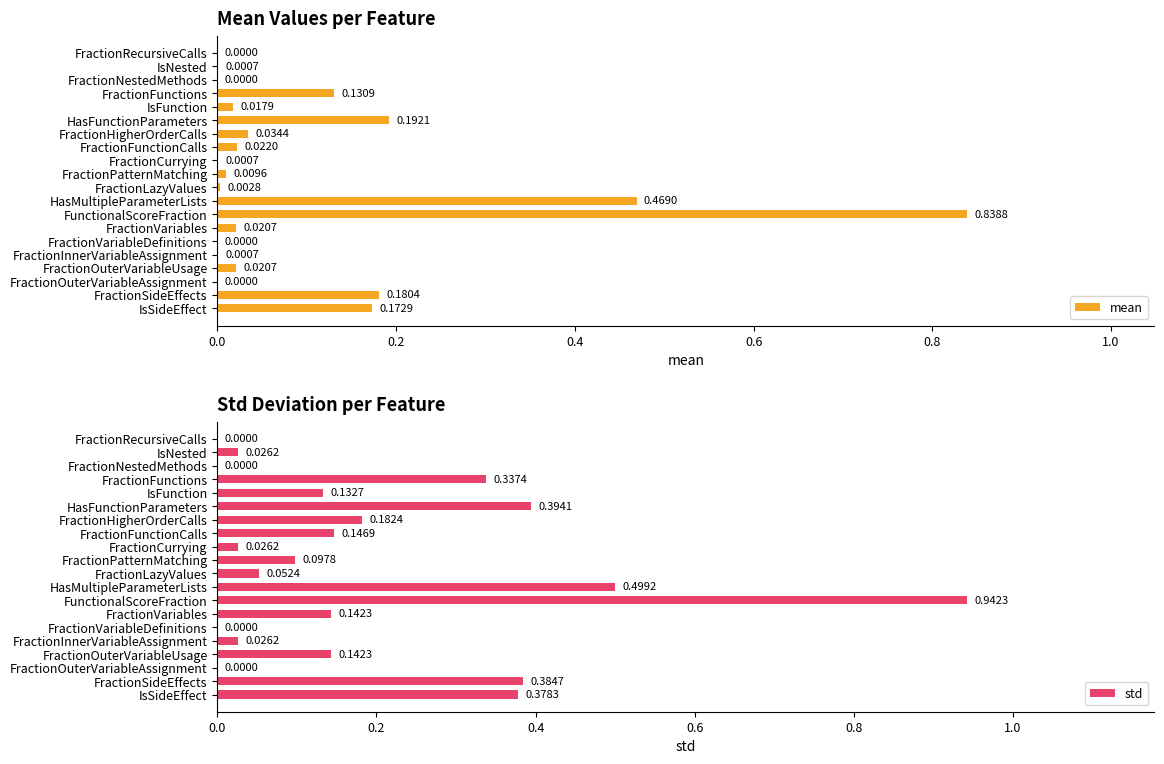

Rank the series by their maximum value, from lowest to highest.

mean, std